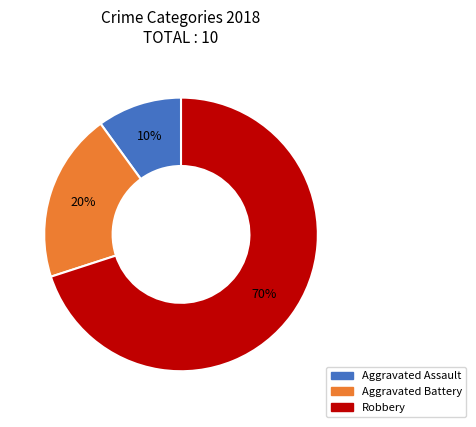

To the nearest percent, what is the combined percentage of Aggravated Battery and Robbery?

90%